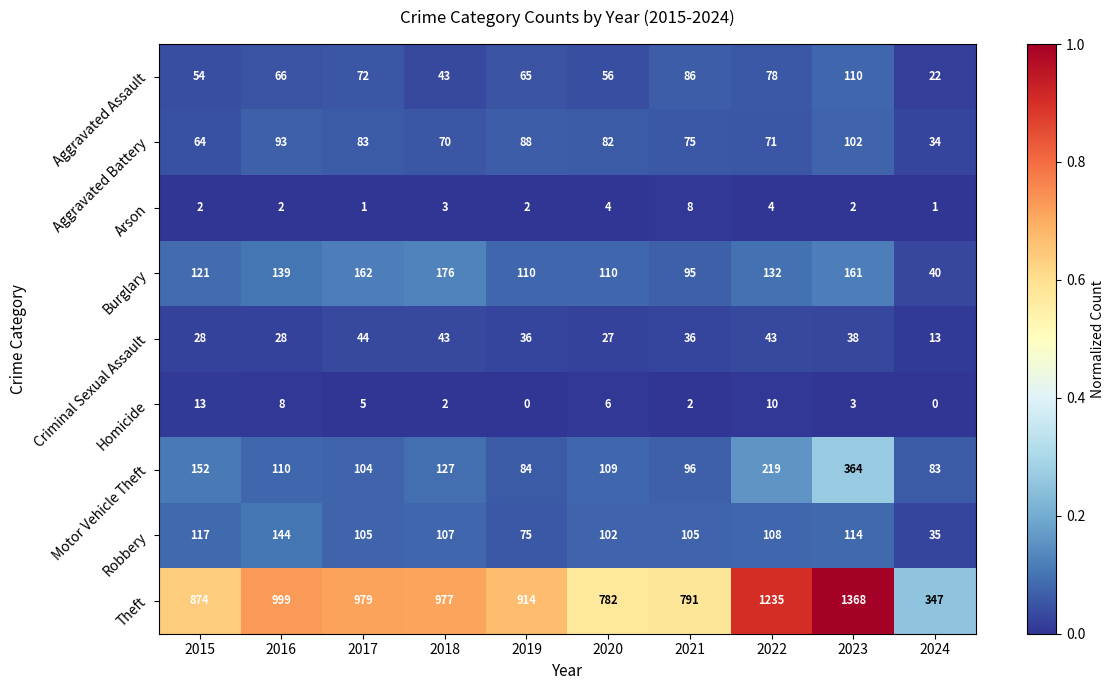

Which series has the largest total across all categories?

Theft